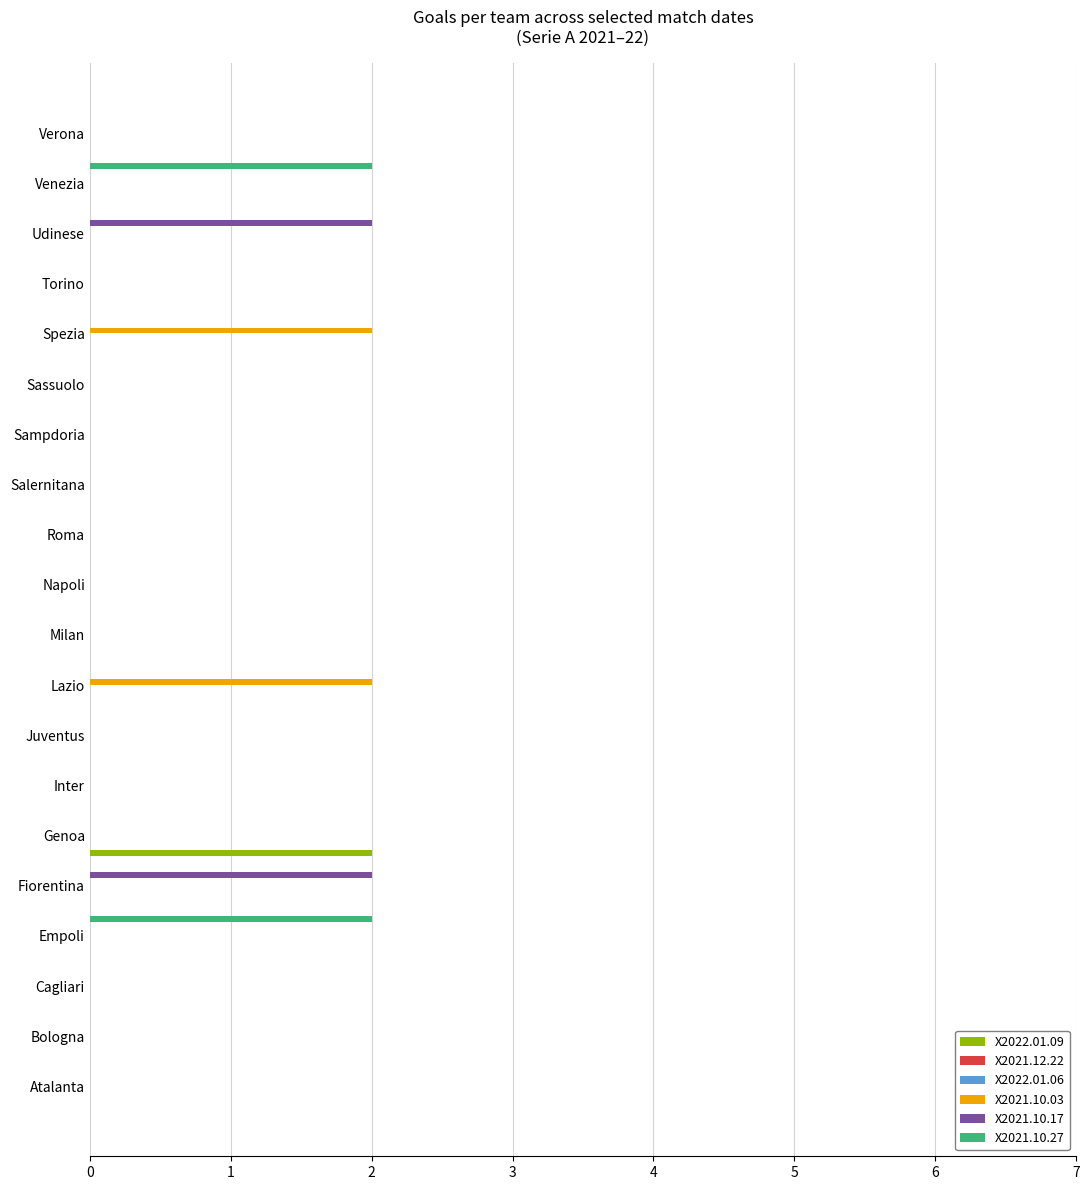

List the series in order of their peak value, lowest first.

X2021.12.22, X2022.01.06, X2022.01.09, X2021.10.03, X2021.10.17, X2021.10.27